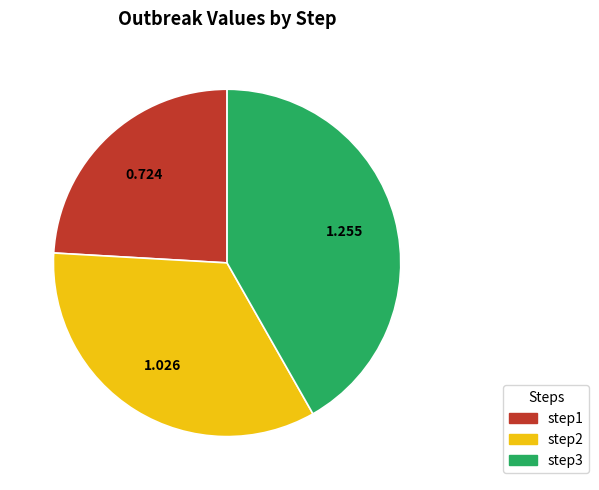

True or false: step2 accounts for 34% of the total.

True